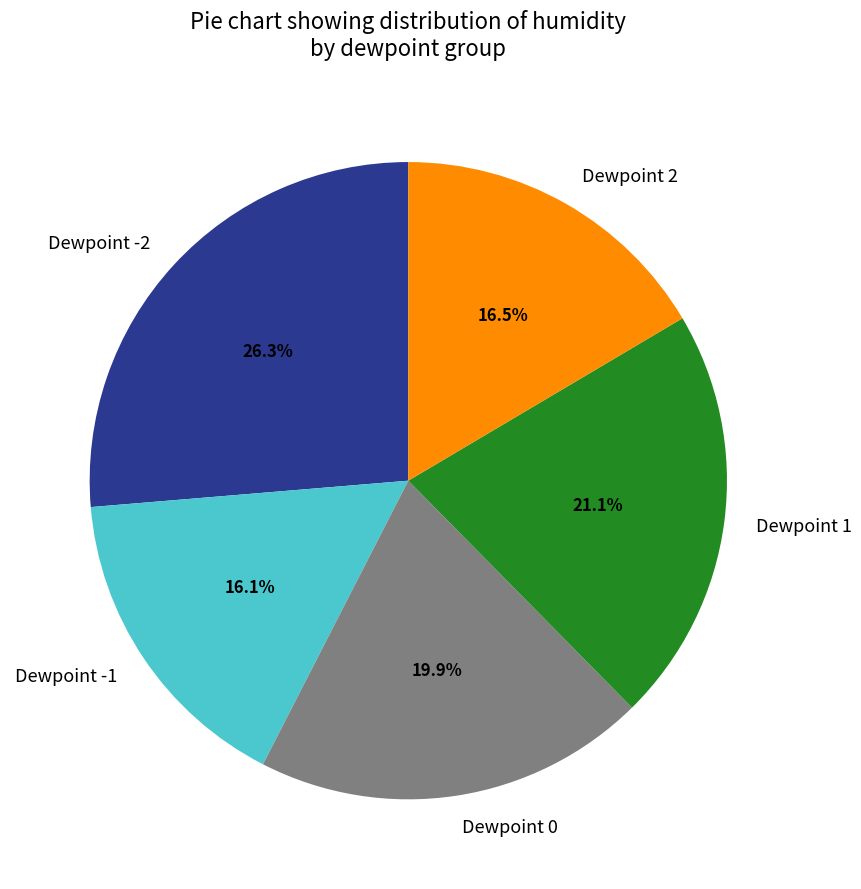

How much of the chart is everything except Dewpoint 2?

83.5%